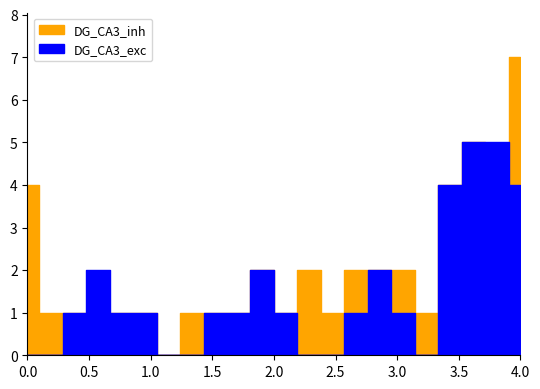

What is the approximate value of DG_CA3_exc at 19?

4